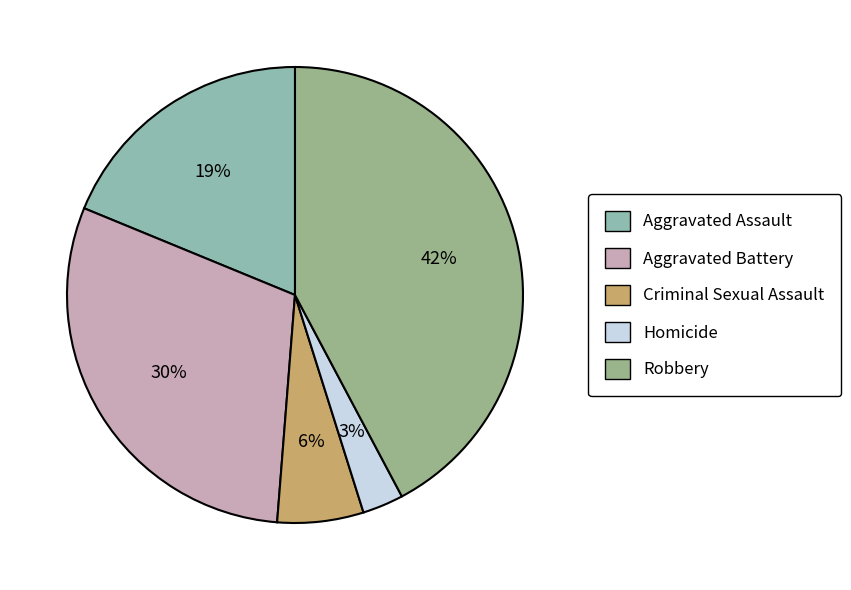

Which category has the smallest portion of the pie?

Homicide